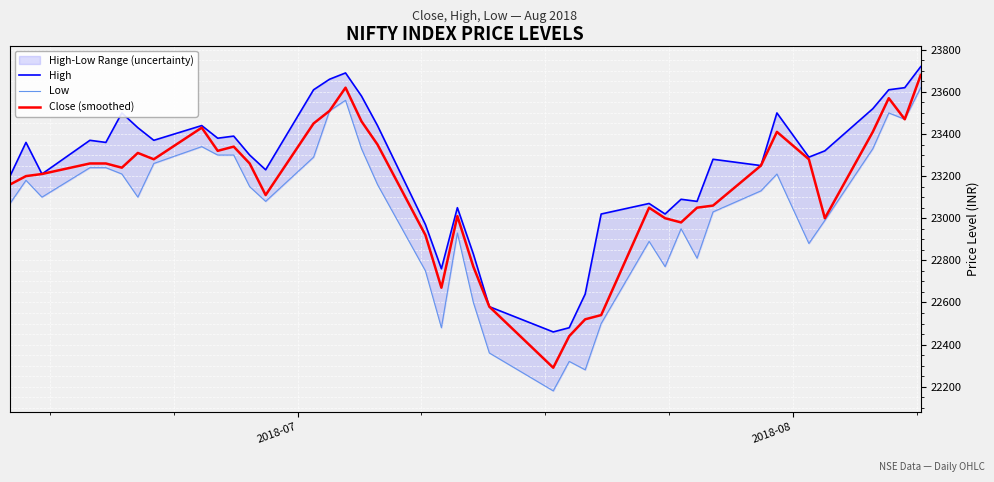

Reading left to right, transcribe all the data shown in this chart.

High: 23200	23360	23210	23370	23360	23500	23430	23370	23440	23380	23390	23300	23230	23610	23660	23690	23580	23440	22970	22760	23050	22830	22580	22460	22480	22640	23020	23070	23020	23090	23080	23280	23250	23500	23290	23320	23520	23610	23620	23720
Low: 23070	23180	23100	23240	23240	23210	23100	23260	23340	23300	23300	23150	23080	23290	23510	23560	23330	23160	22750	22480	22930	22600	22360	22180	22320	22280	22500	22890	22770	22950	22810	23030	23130	23210	22880	22990	23330	23500	23470	23620
Close (smoothed): 23160	23200	23210	23260	23260	23240	23310	23280	23430	23320	23340	23260	23110	23450	23510	23620	23460	23350	22920	22670	23010	22770	22580	22290	22440	22520	22540	23050	23000	22980	23050	23060	23250	23410	23280	23000	23410	23570	23470	23680